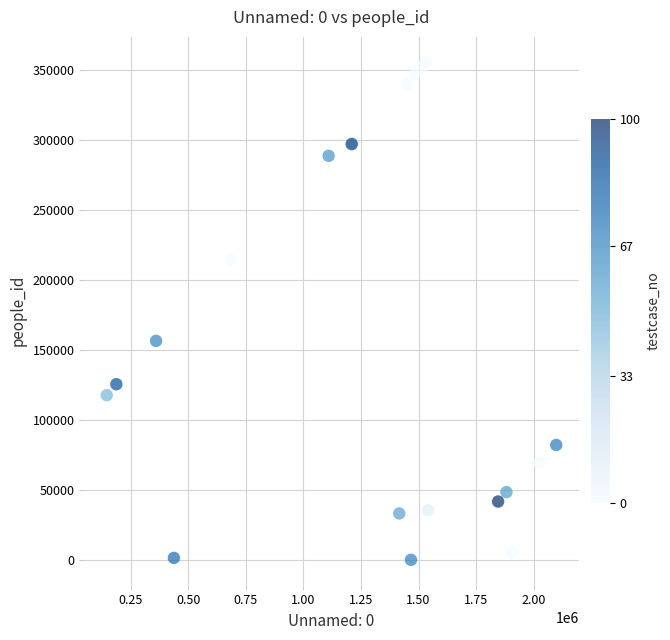

What Y value in the scatter plot is closest to 178125?

156633